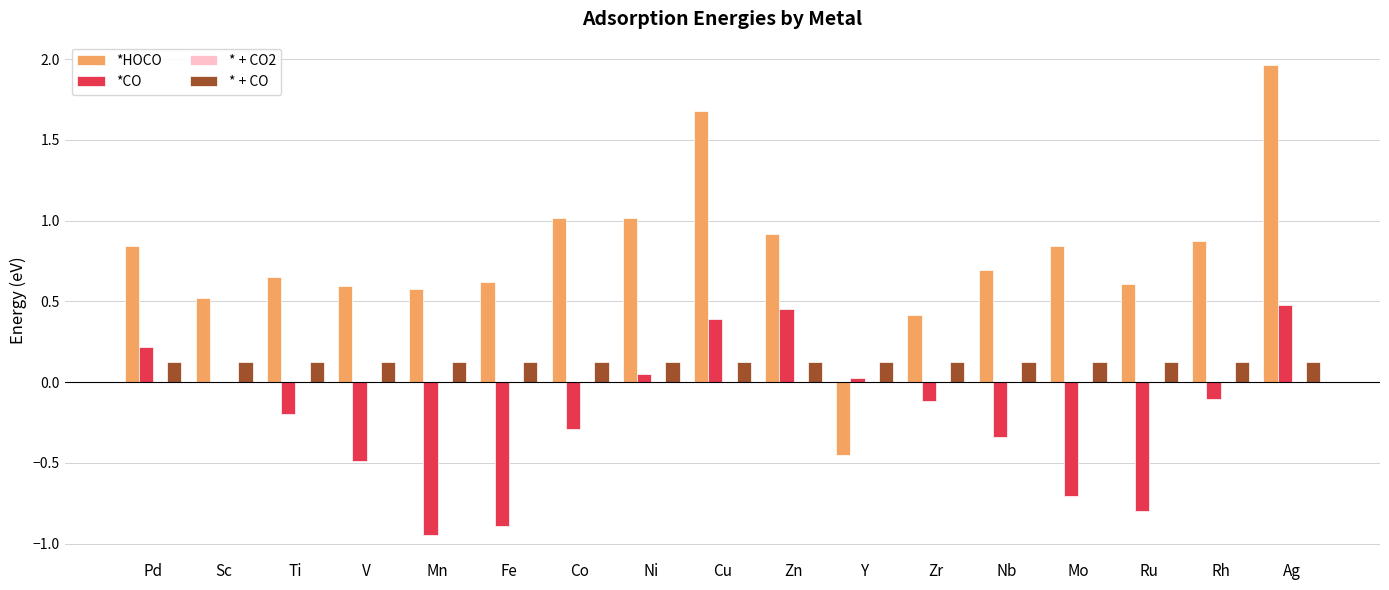

Between Fe and Zn, which series saw the biggest shift?

*CO